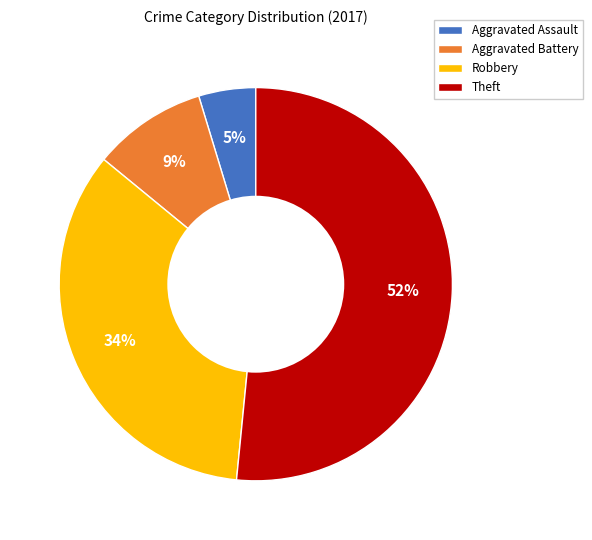

Is it true that Robbery is 34% of the pie?

True